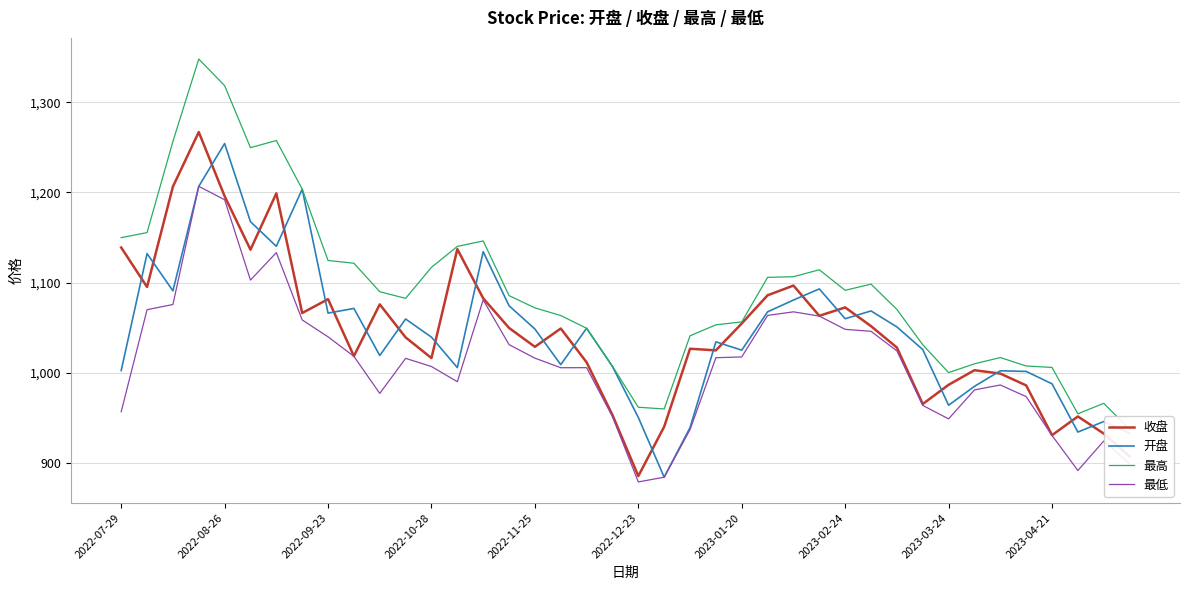

Reading left to right, list all the values displayed in this chart.

收盘: 1138.9	1095.2	1206.5	1267.0	1195.9	1136.5	1199.0	1066.2	1081.6	1018.5	1075.9	1039.2	1016.3	1137.1	1082.6	1049.7	1028.8	1049.1	1011.6	953.1	885.4	940.1	1026.6	1024.8	1054.7	1085.9	1096.7	1063.2	1072.5	1051.7	1028.0	965.3	986.6	1002.8	999.1	986.0	930.7	951.5	932.5	907.2
开盘: 1002.5	1132.2	1090.9	1206.8	1254.3	1167.6	1140.3	1203.7	1066.2	1071.4	1019.1	1059.6	1039.5	1005.7	1134.3	1074.3	1048.5	1009.0	1049.3	1006.9	950.4	884.1	939.1	1034.3	1025.1	1067.6	1080.7	1093.0	1060.0	1068.6	1050.9	1025.8	964.0	984.9	1002.1	1001.5	987.7	934.2	945.9	932.8
最高: 1149.8	1155.5	1256.6	1348.0	1318.5	1249.7	1257.7	1203.7	1124.5	1121.5	1089.9	1082.5	1116.9	1140.2	1146.2	1085.6	1072.0	1063.5	1049.3	1007.2	961.7	959.9	1041.0	1053.2	1056.4	1105.8	1106.6	1114.2	1091.5	1098.3	1070.3	1031.1	1000.2	1009.9	1016.9	1007.5	1005.9	954.5	966.1	937.5
最低: 956.8	1070.0	1075.7	1206.8	1192.0	1102.8	1133.3	1058.6	1039.9	1018.2	977.1	1016.0	1006.9	990.1	1080.8	1031.2	1016.2	1005.6	1005.6	951.4	878.9	884.1	936.9	1016.7	1017.6	1063.6	1067.6	1062.8	1048.2	1046.0	1024.3	963.8	948.9	981.0	986.4	973.5	930.5	891.5	924.2	899.2